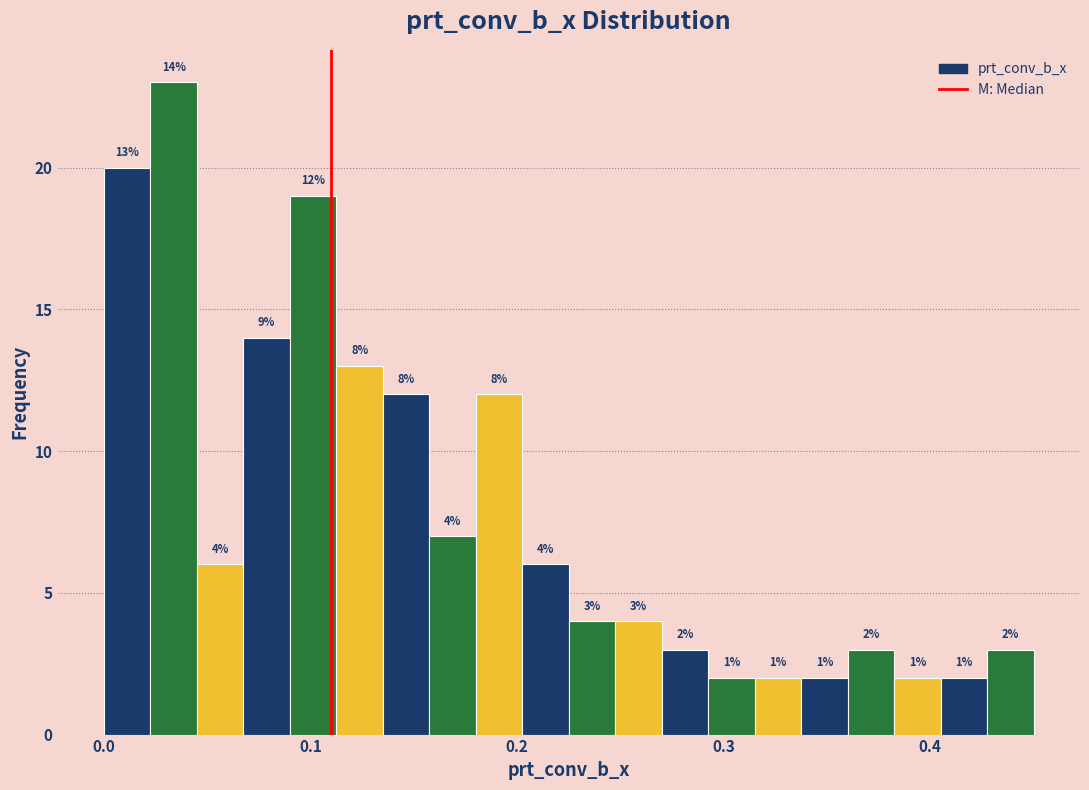

Read against the x-axis, roughly where is the centre of the tallest bar?

0.03